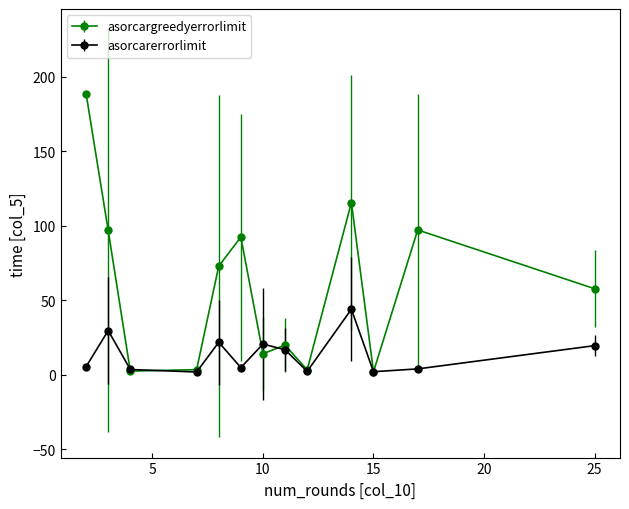

At how many categories does at least one series exceed 88?

5